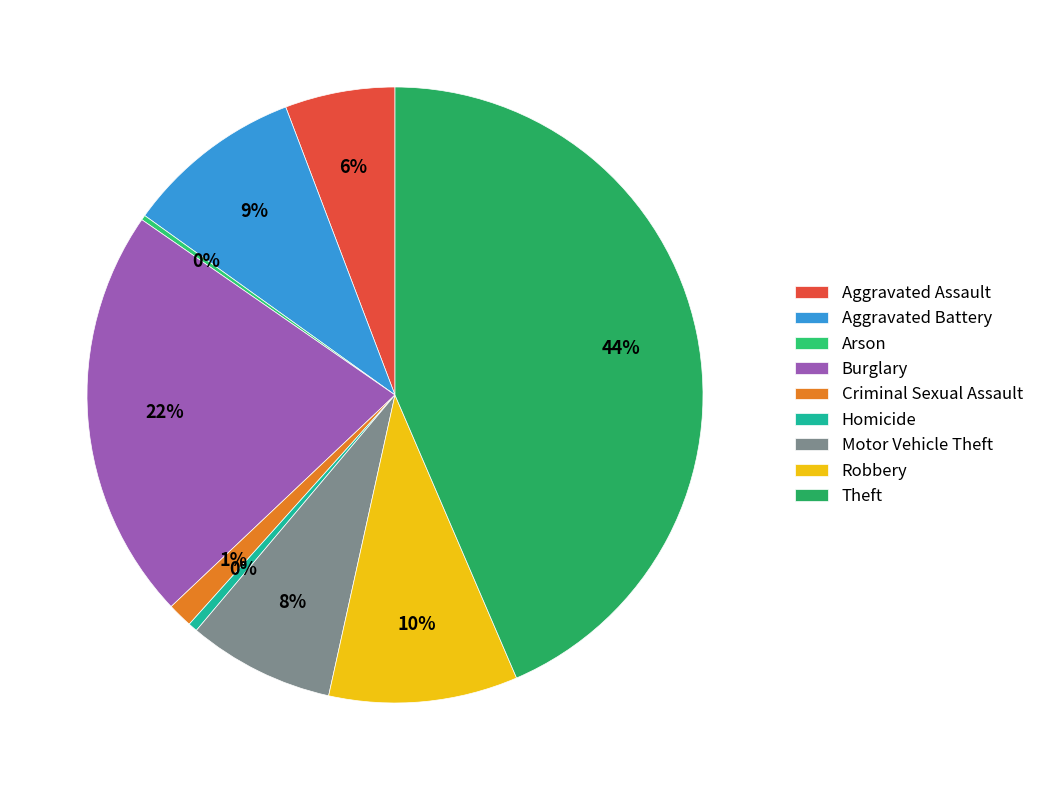

Combined, what portion of the pie is Burglary and Homicide?

22.2%